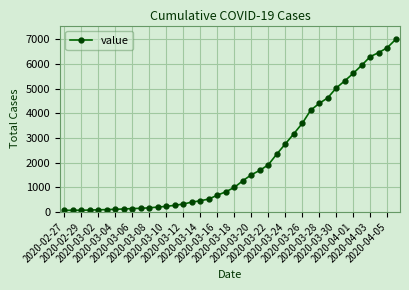

What is the difference between the maximum and second lowest values?

6936